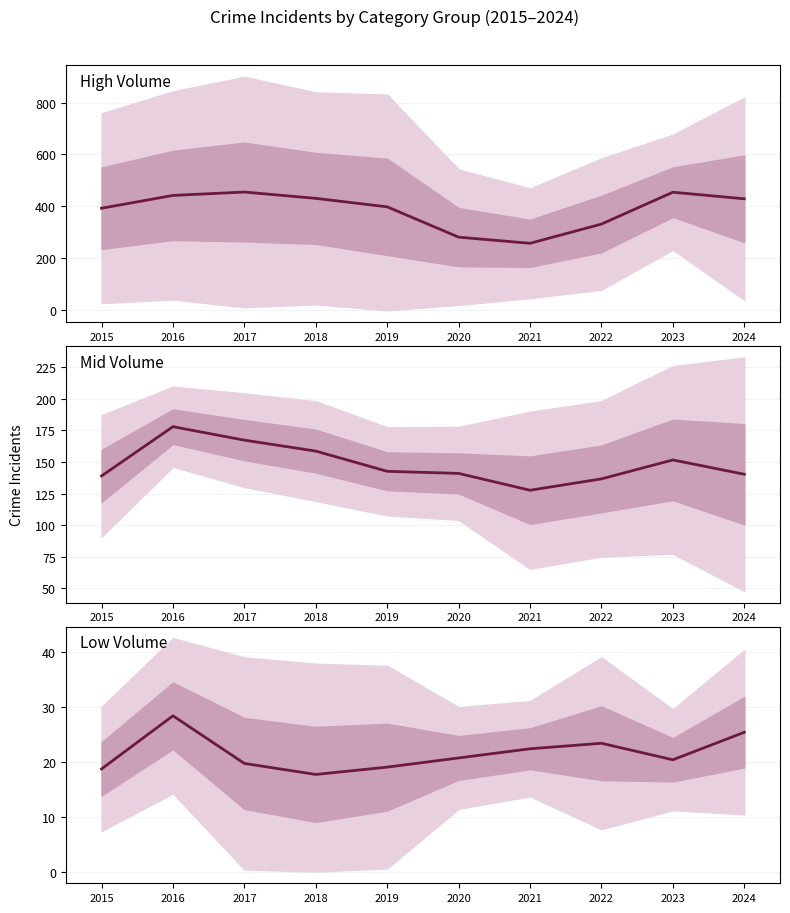

What is the value of the Low Volume point at the 3rd from the left?

19.7